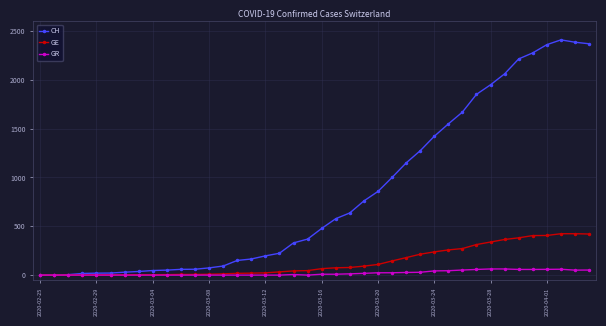

List the series in order of their peak value, lowest first.

GR, GE, CH